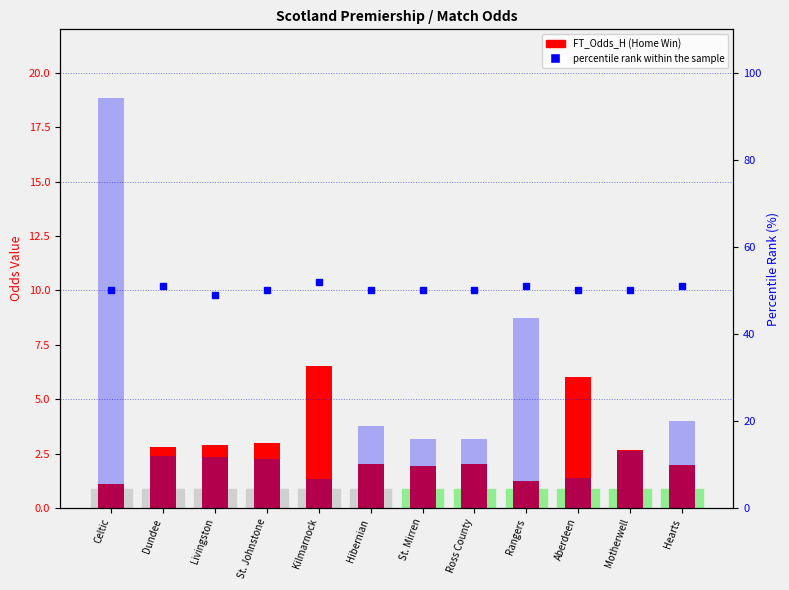

How many categories are shown in the chart?

12